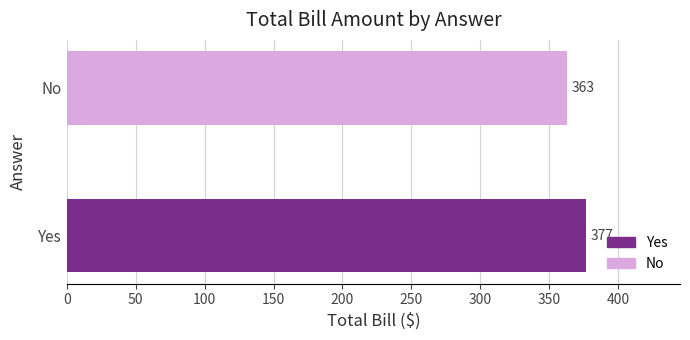

What is the difference between the maximum and minimum values?

14